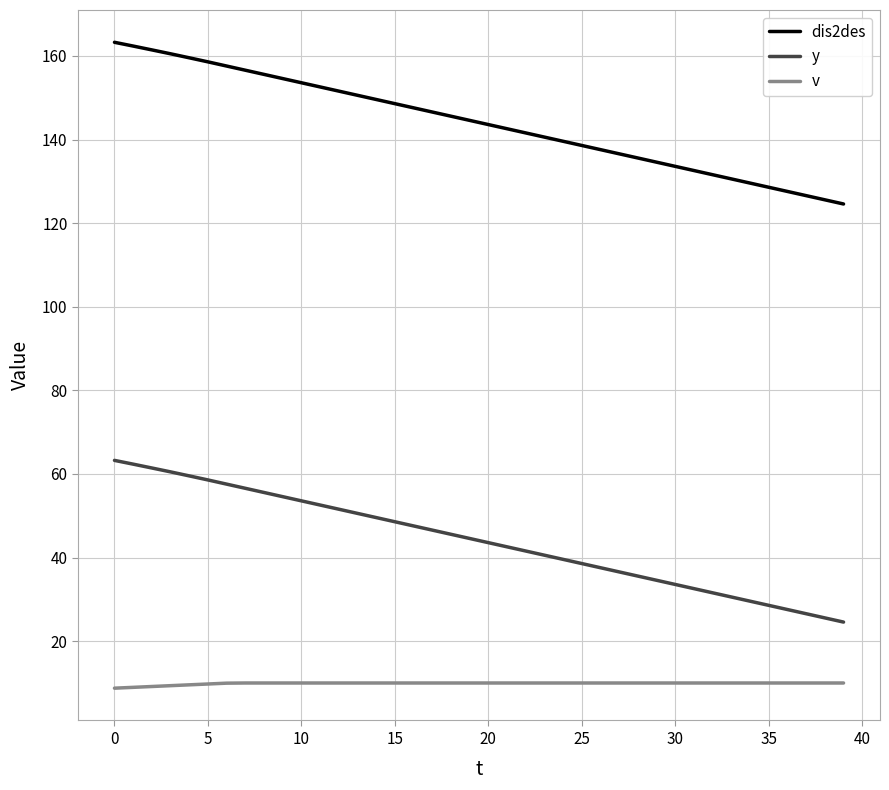

Rank the series by their average value, from lowest to highest.

v, y, dis2des